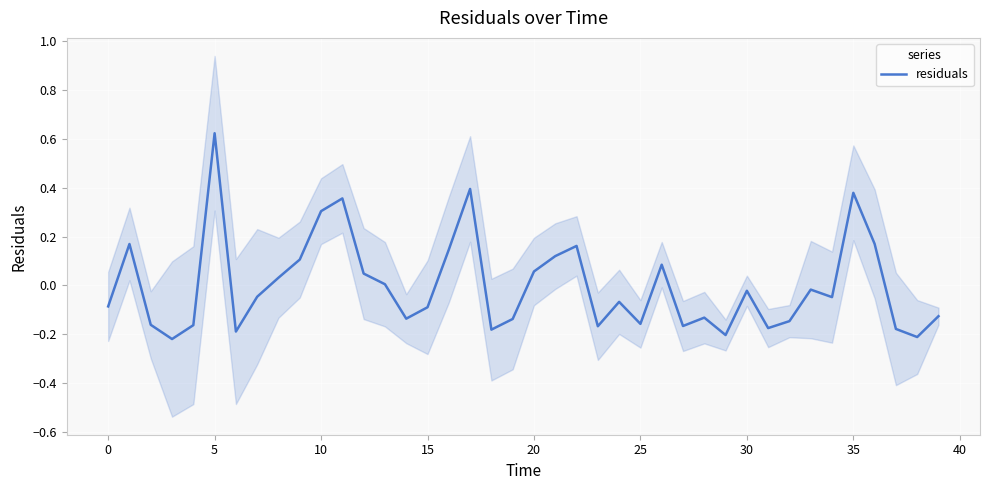

What is the value of the 12th point from the left?

0.4